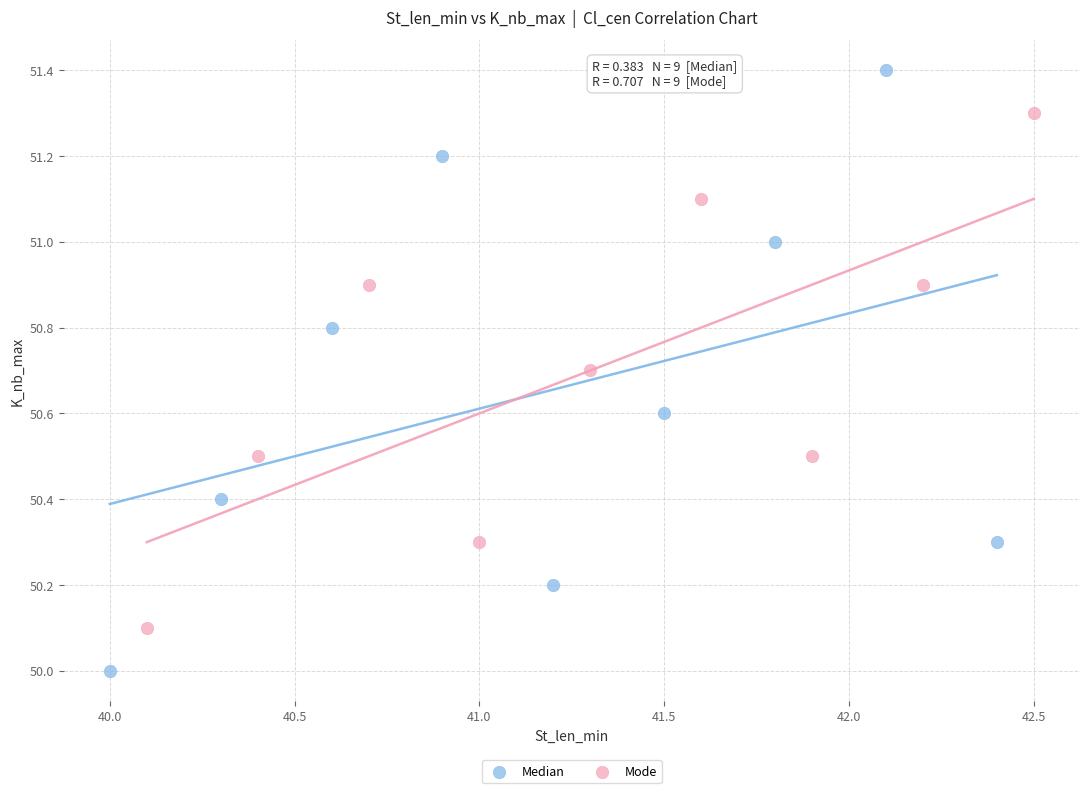

Which series has the widest spread of Y values?

Median